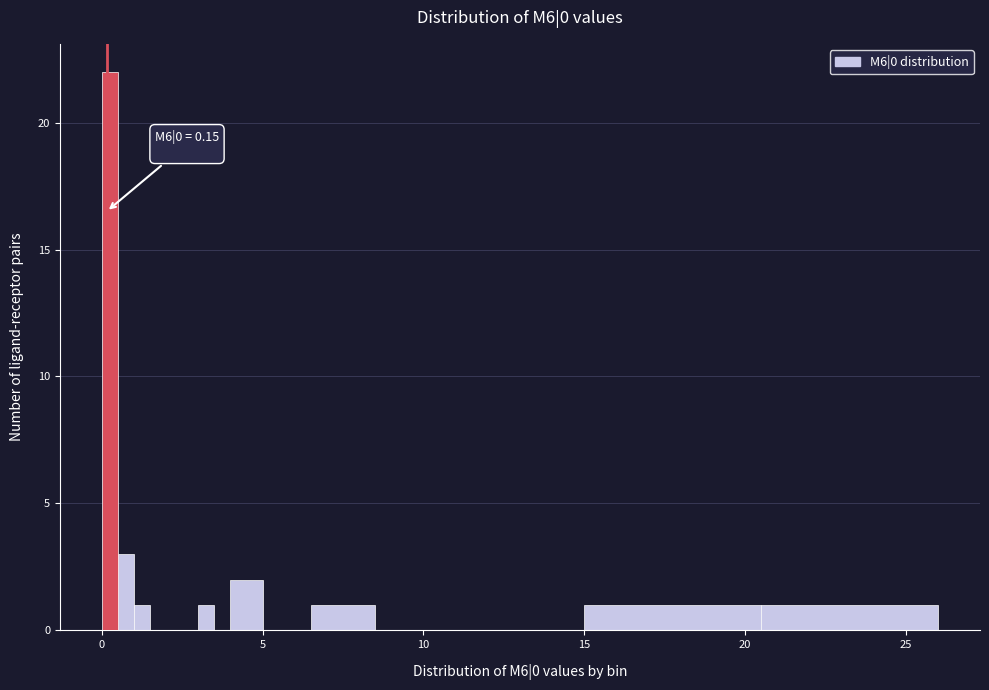

Around what value on the x-axis is the tallest bar? Give the approximate position of its centre, as read against the axis.

0.5